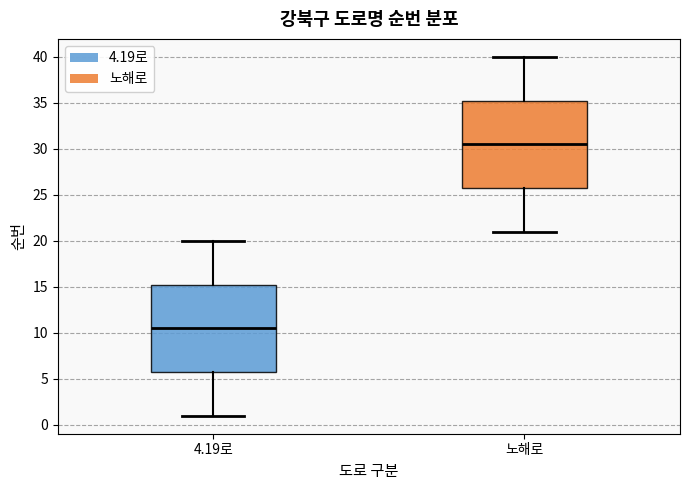

Reading left to right, read every box against the y-axis: the position of its median line, the range the box covers, and the ends of its whiskers. The values are not printed on the chart, so give them approximately, as read against the axis.

4.19로: median 10.5, box 6.0 to 15.5, whiskers 1.0 to 20.0
노해로: median 30.5, box 26.0 to 35.5, whiskers 21.0 to 40.0